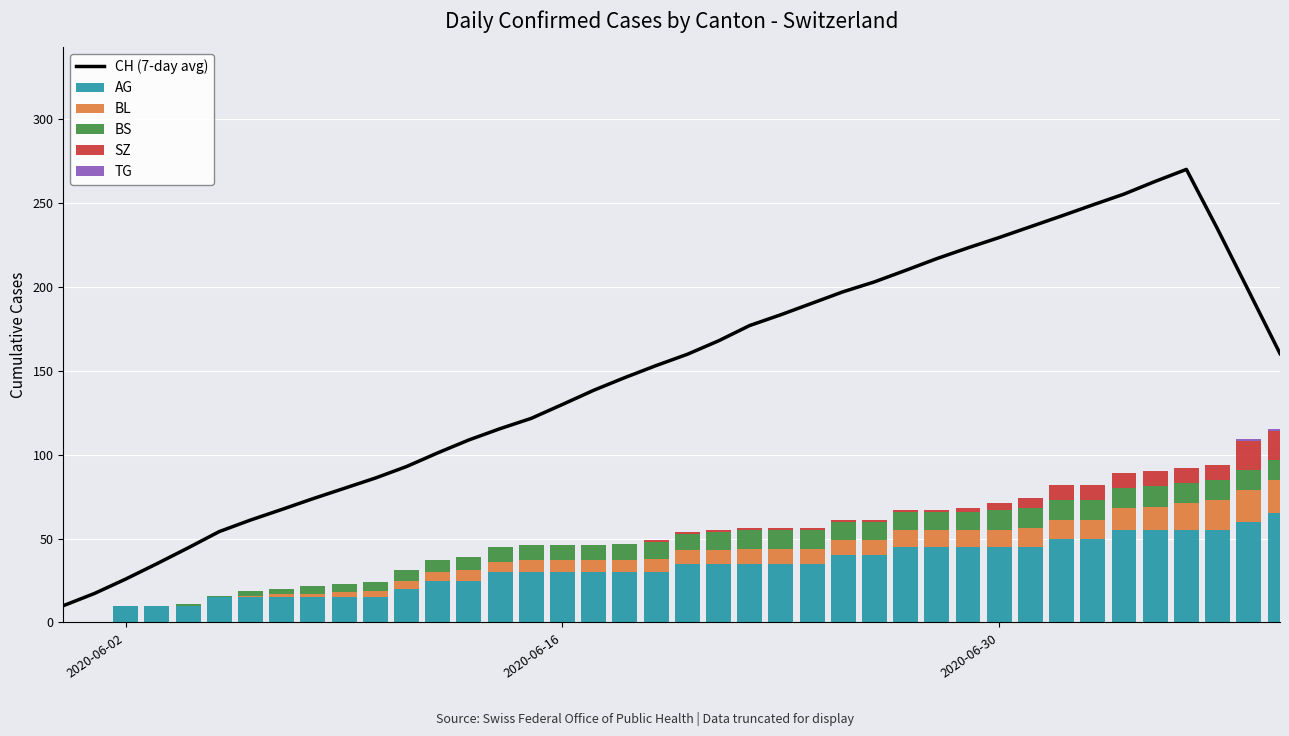

What is the highest value of the AG series?

65